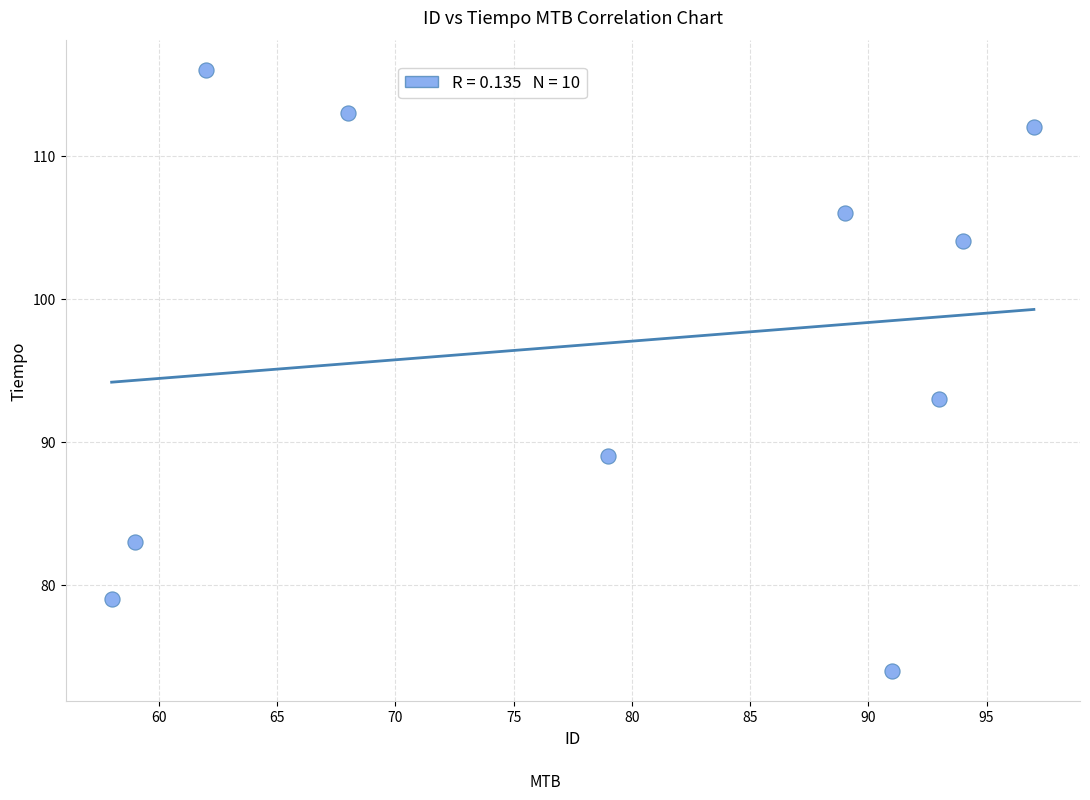

What Y value in the scatter plot is closest to 95?

93